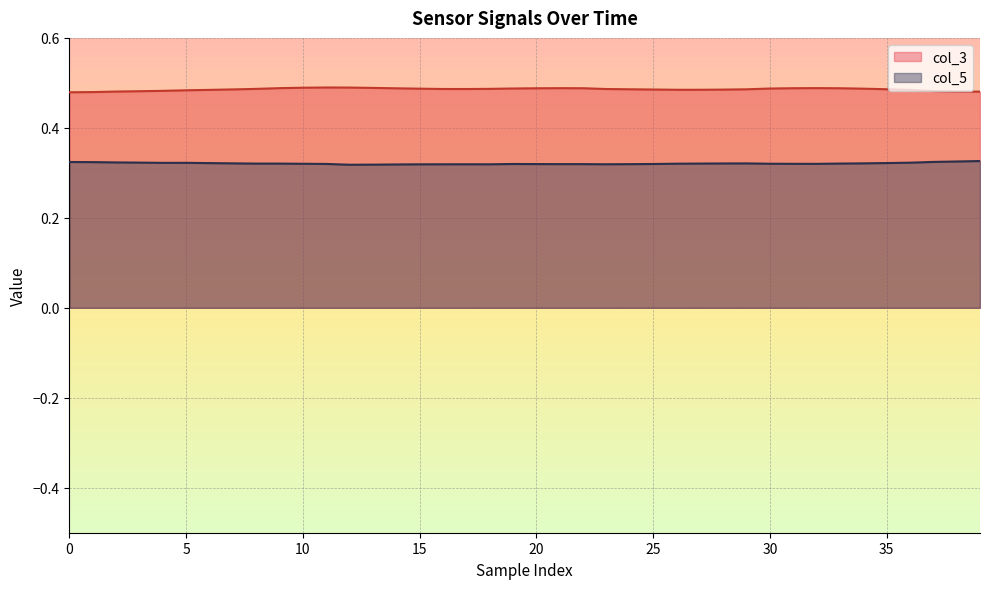

What value does the col_3 series have at 13?

0.5